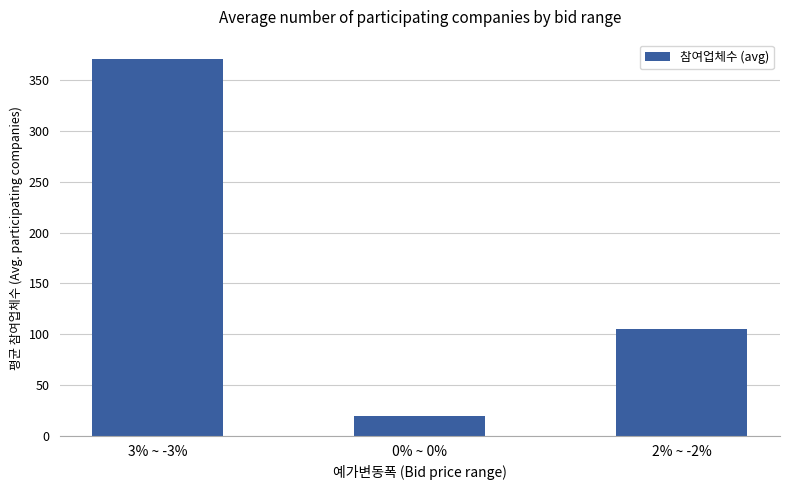

What is the difference between the maximum and minimum values?

351.6